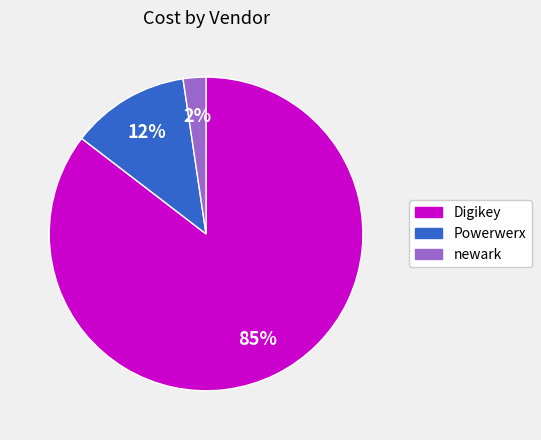

Does any single category account for the majority?

Yes